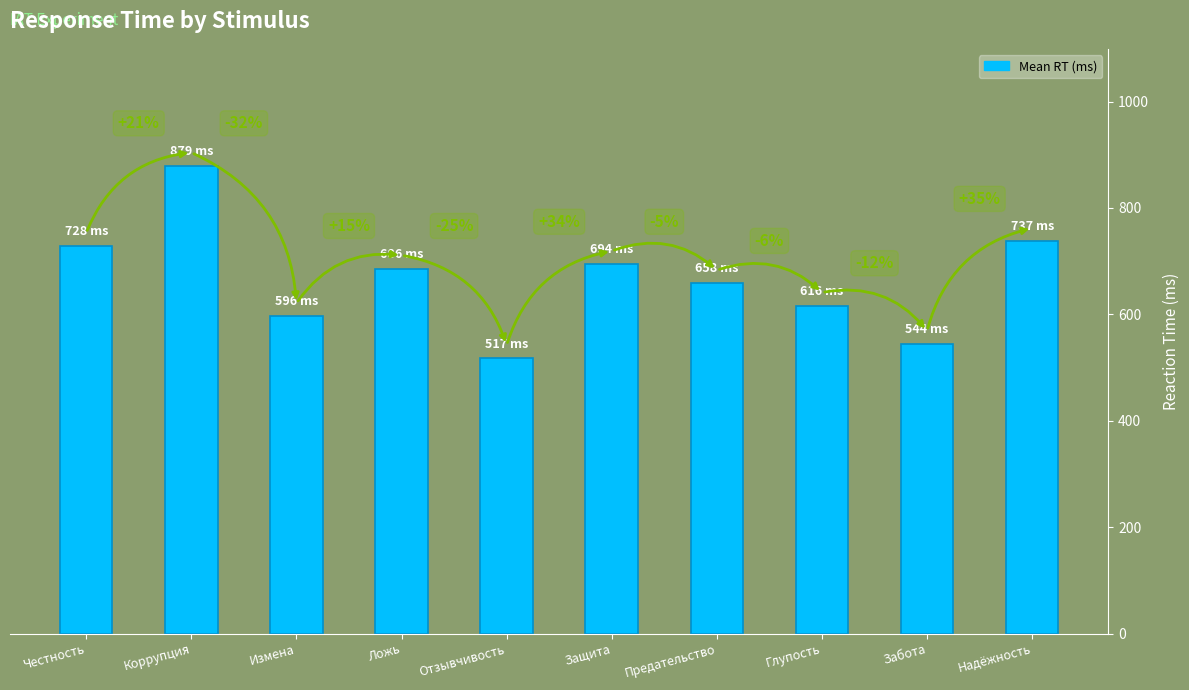

How many bars are there in total?

10